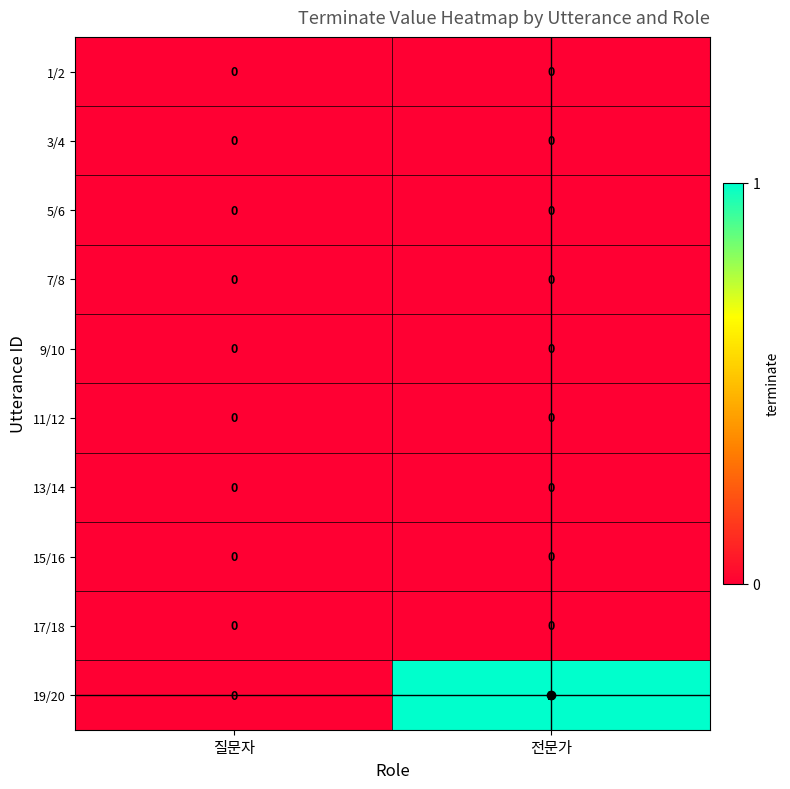

At which label does 19/20 reach its minimum?

질문자